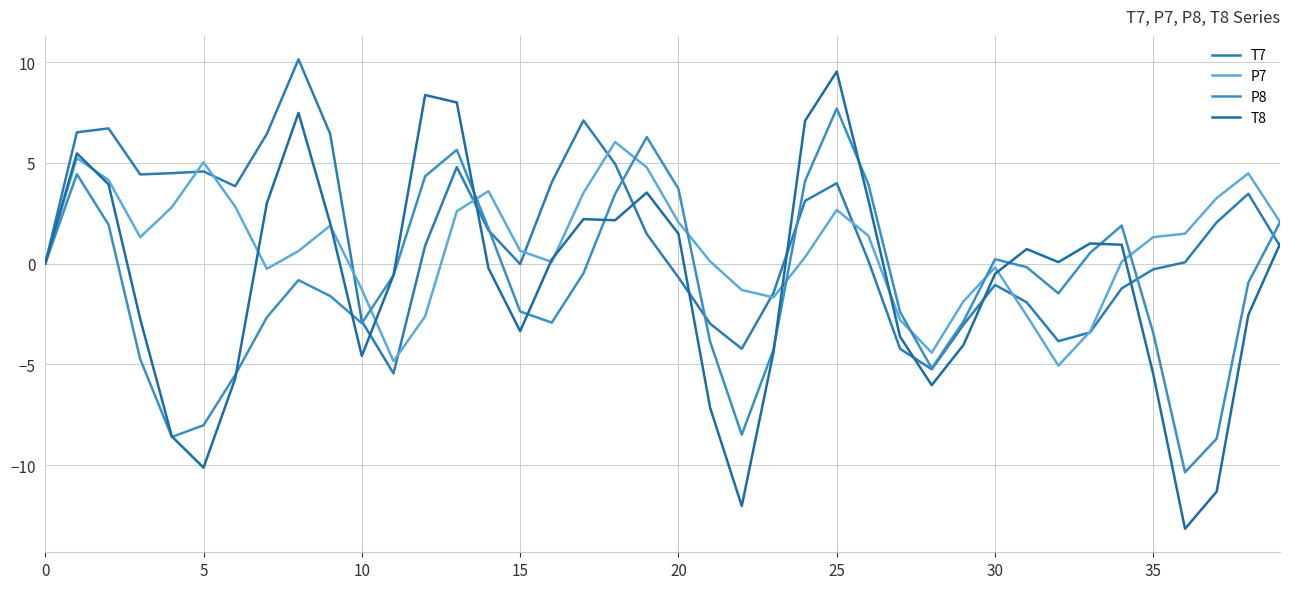

At which category is the sum across all series the highest?

25